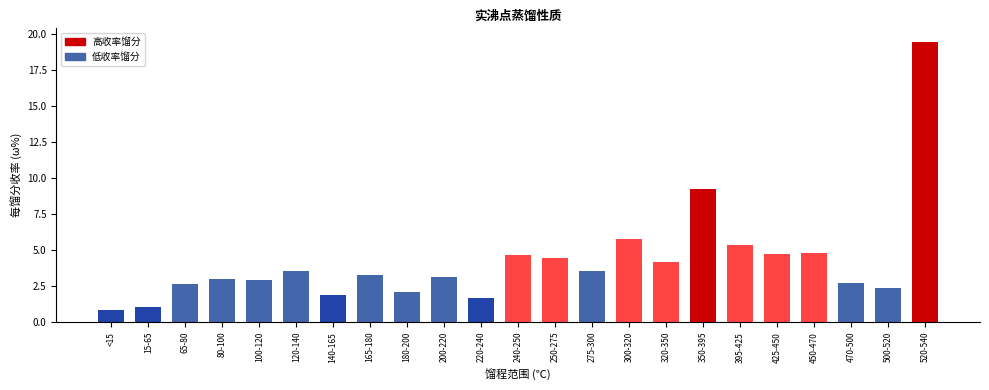

What is the label of the 12th bar from the right?

240-250